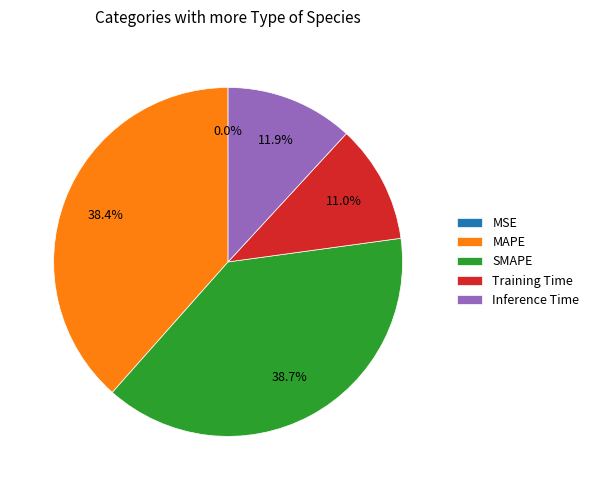

What percentage is the SMAPE slice, to the nearest percent?

39%